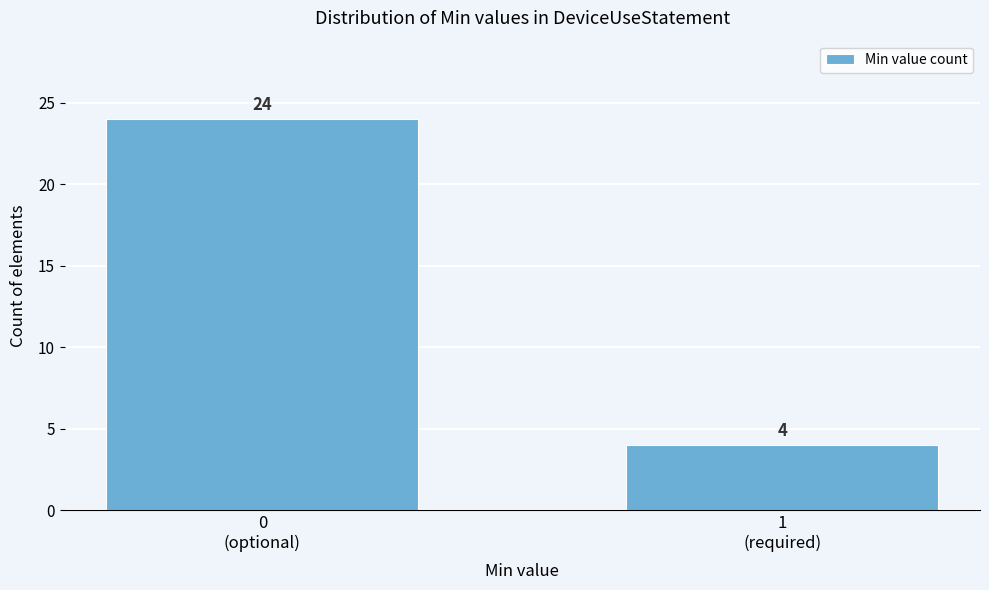

Reading left to right, list all the values displayed in this chart.

24	4